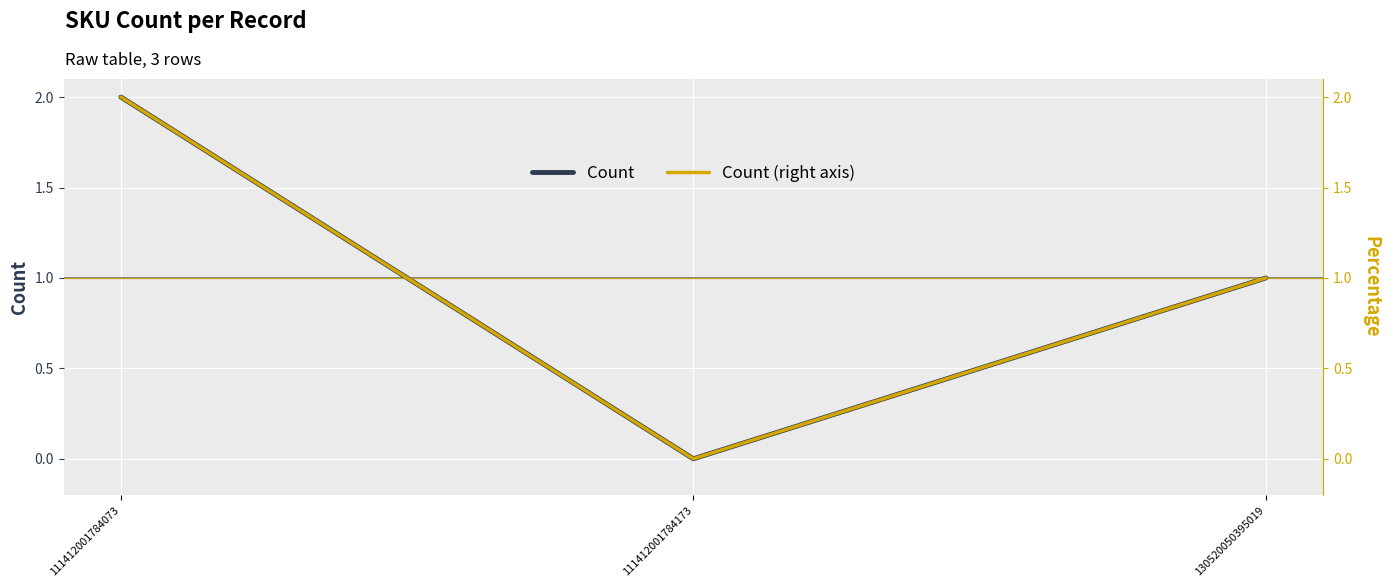

List the series in order of their peak value, highest first.

Count, Count (right axis)